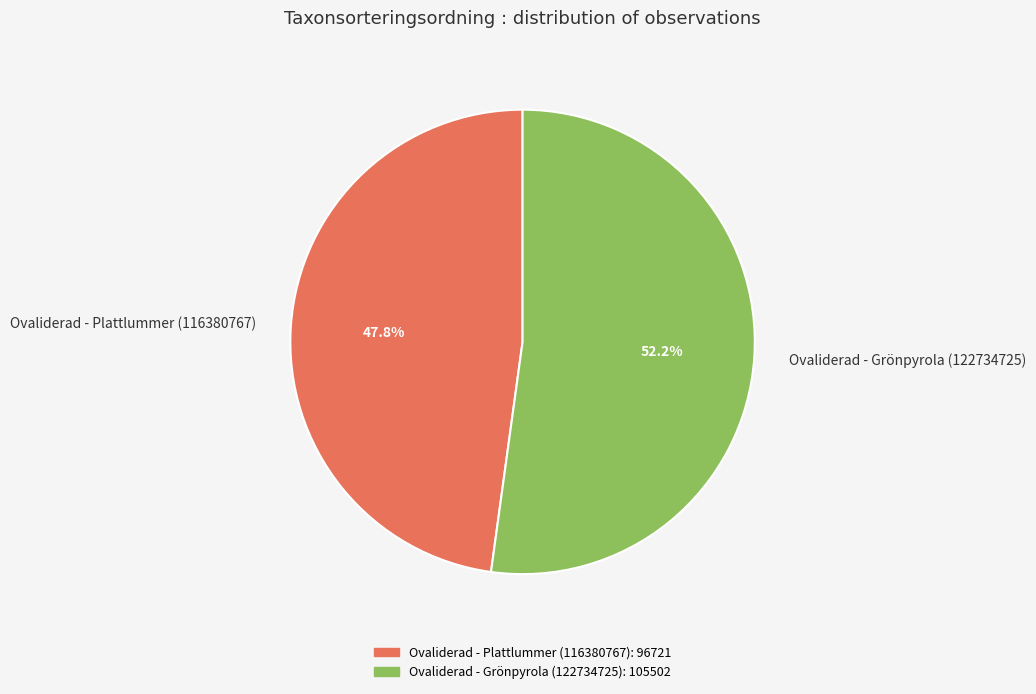

Is there a majority slice in this chart?

Yes